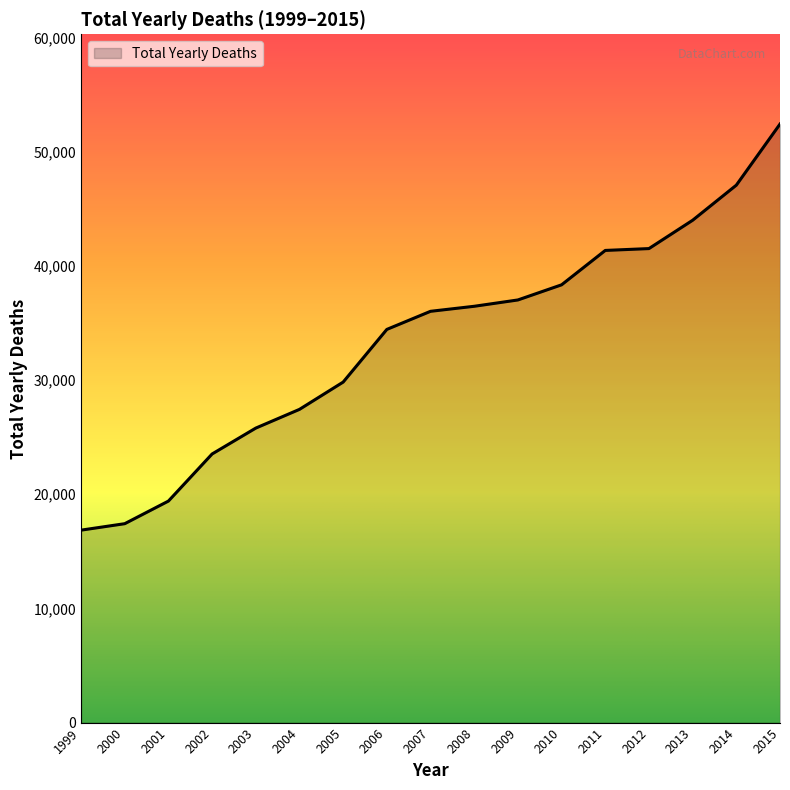

What is the smallest value displayed?

16849